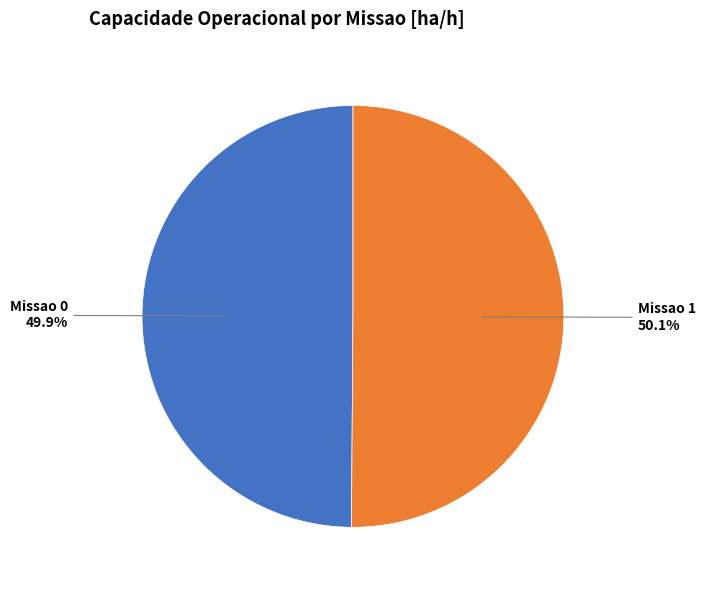

Is there any slice that represents more than half of the pie?

Yes